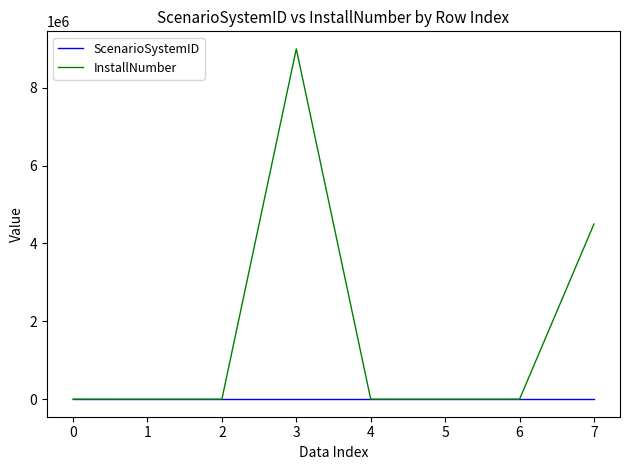

Where does the InstallNumber series first go above 100?

0